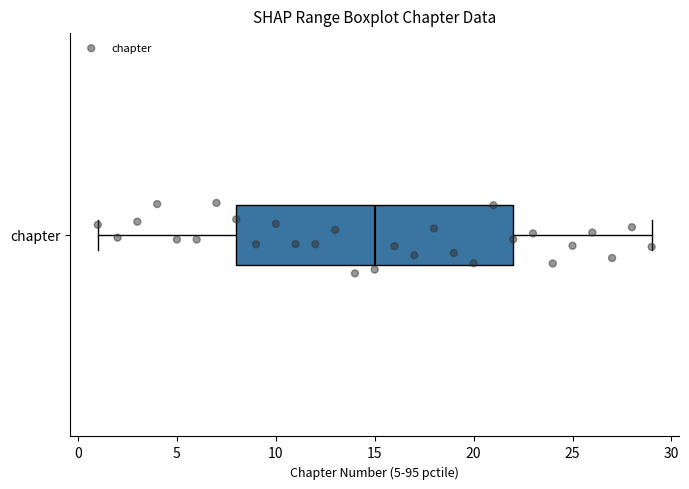

Read this box plot against the x-axis: the position of the median line, the range covered by the box, and the ends of both whiskers. The values are not printed on the chart, so give them approximately, as read against the axis.

median 15, box 8 to 22, whiskers 1 to 29